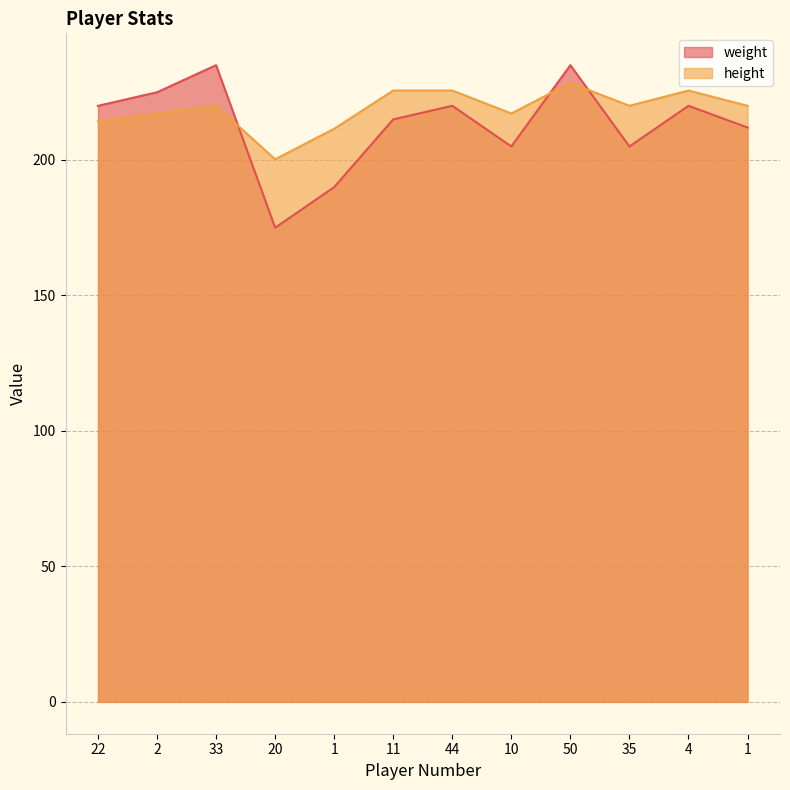

How many values in the weight series exceed 220?

3